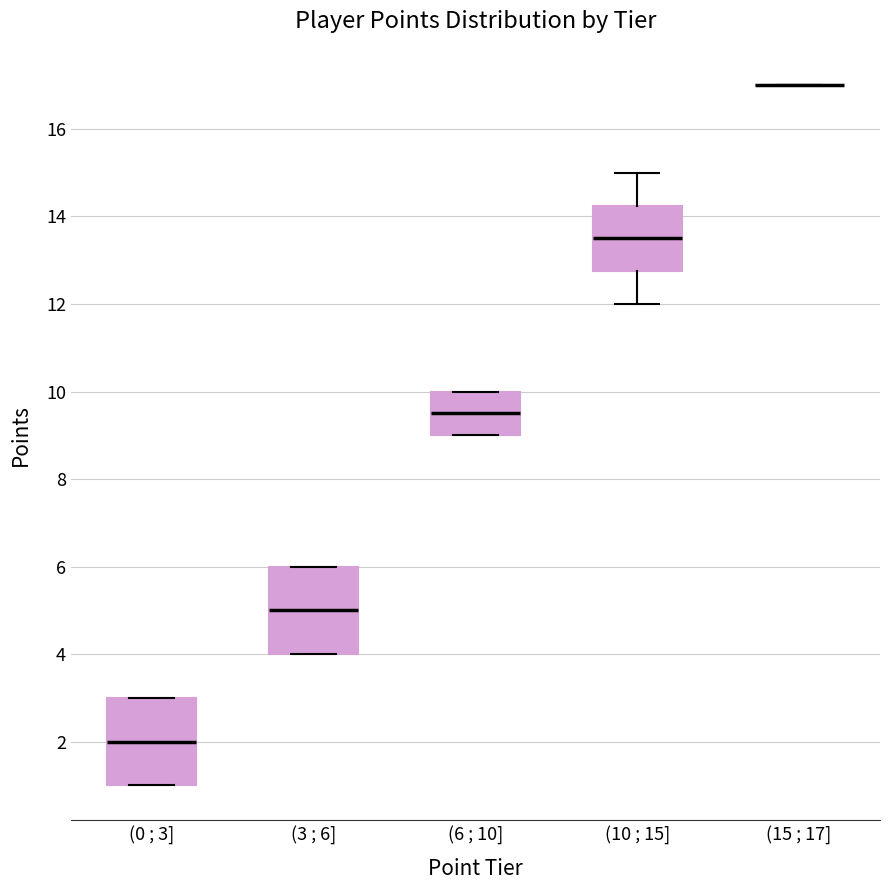

Where does the median line of the box for (6 ; 10] sit on the y-axis? The values are not printed on the chart, so give them approximately, as read against the axis.

9.6